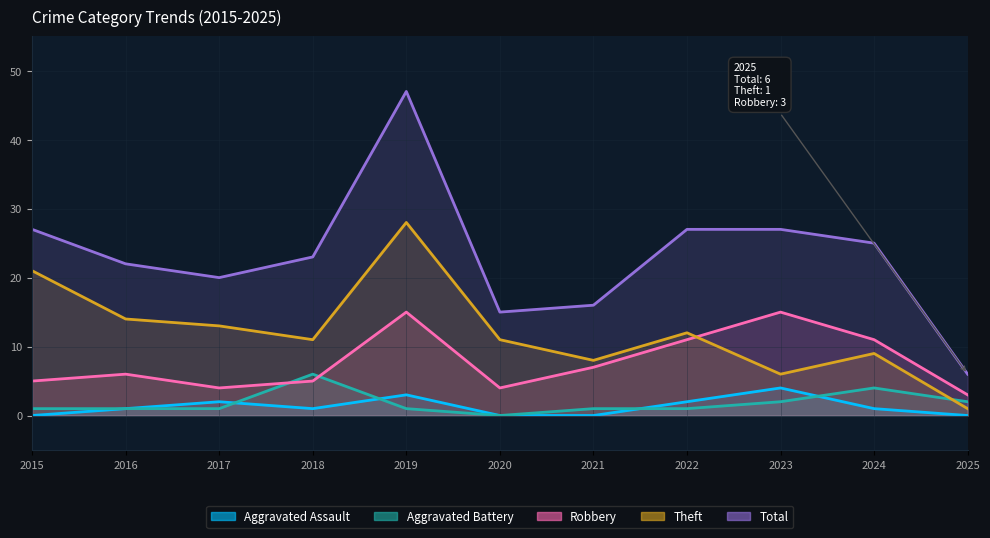

Which series changed the most between 2017 and 2020?

Total